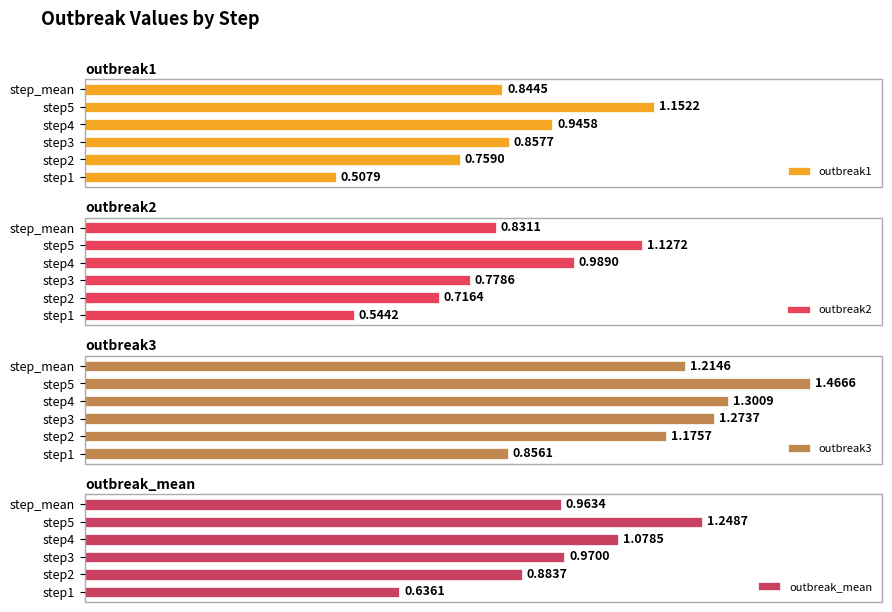

How many series are shown in this chart?

4